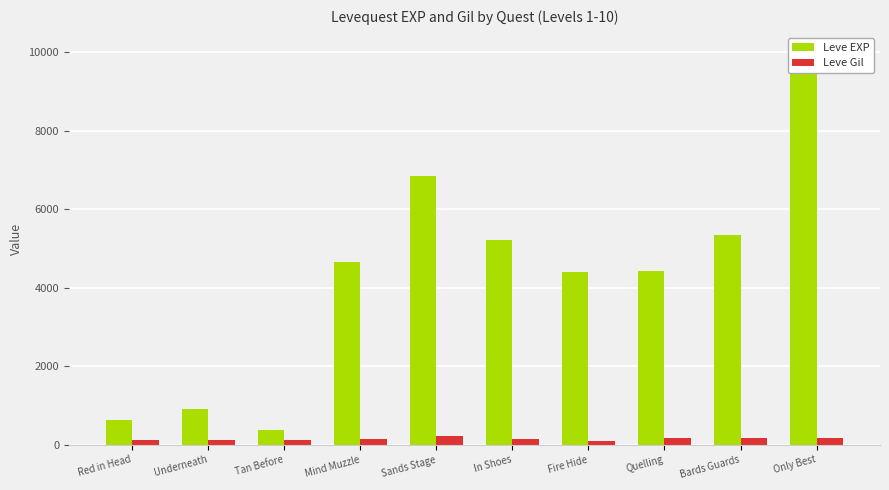

List the series in order of their peak value, lowest first.

Leve Gil, Leve EXP